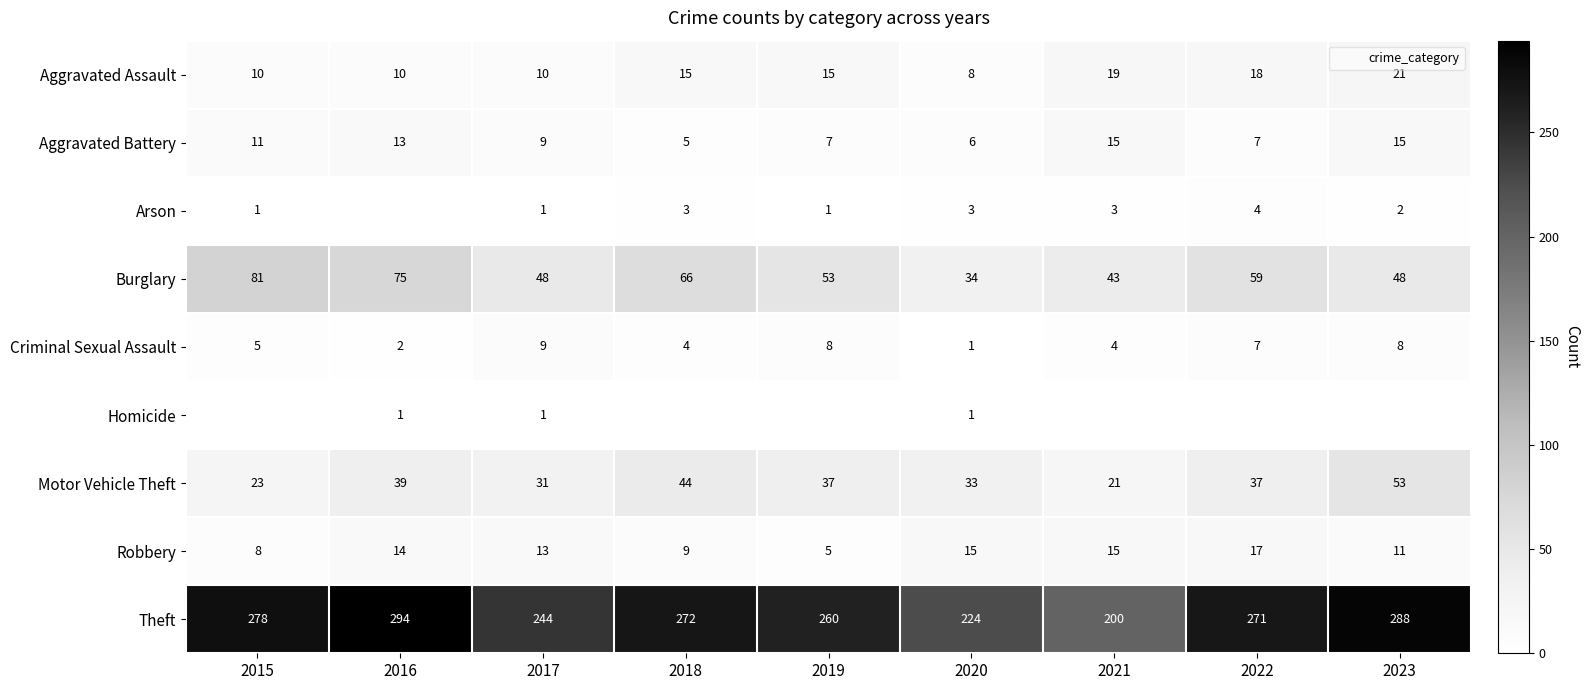

At which label does Aggravated Assault reach its peak?

2023